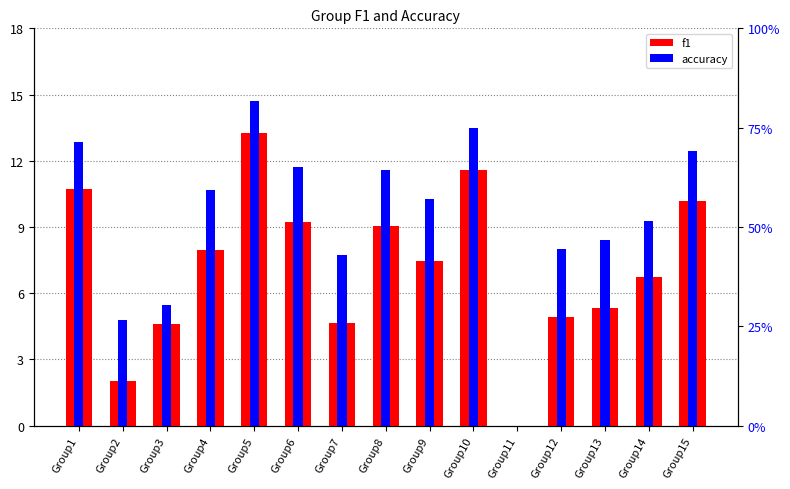

How many values in the accuracy series are below 10?

7